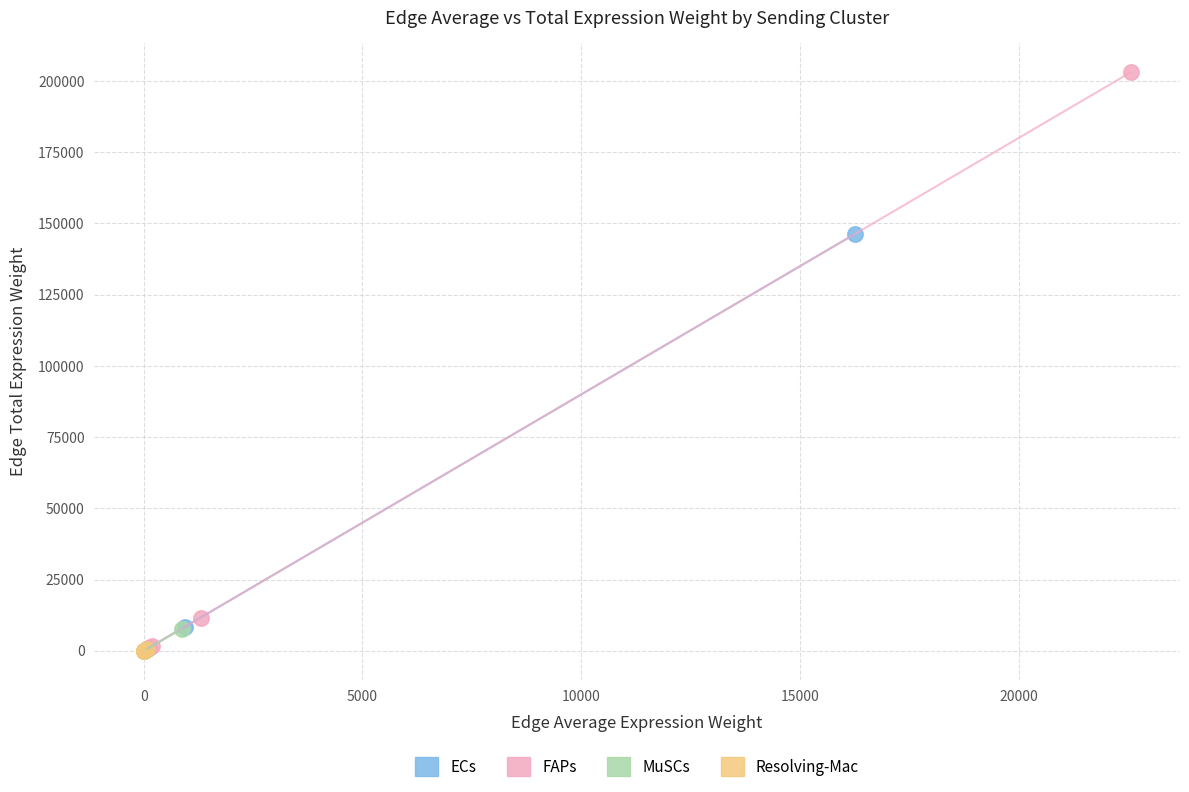

Which series has the largest Y range (max minus min)?

FAPs